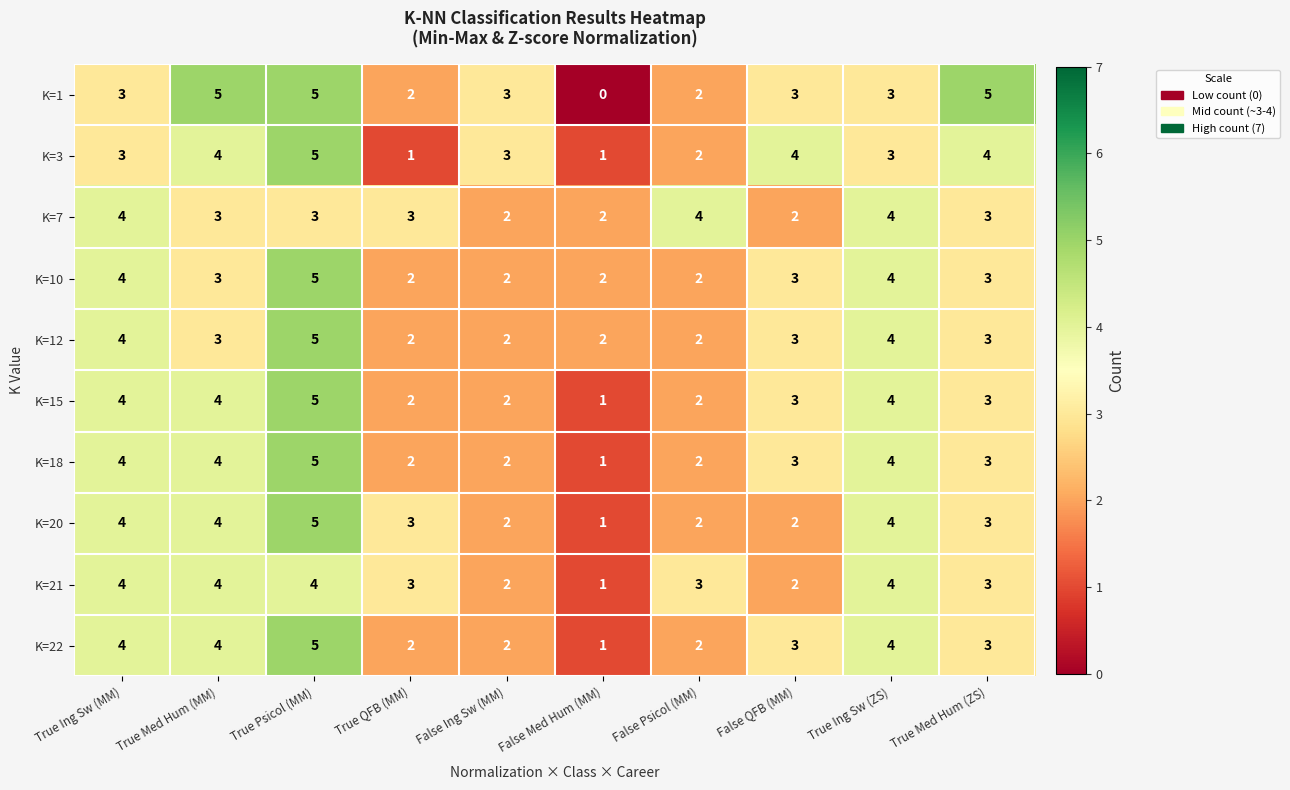

Which series has the largest range (max minus min)?

K=1